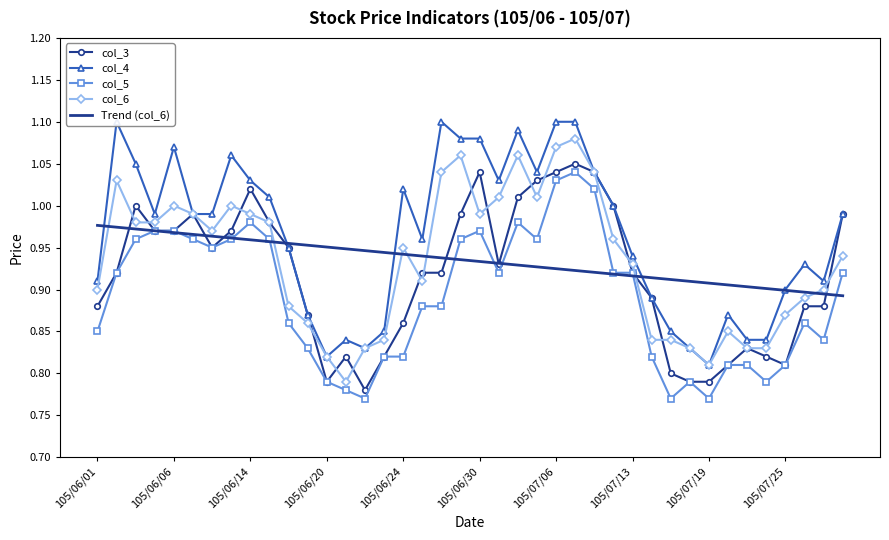

How many lines are shown in the chart?

5